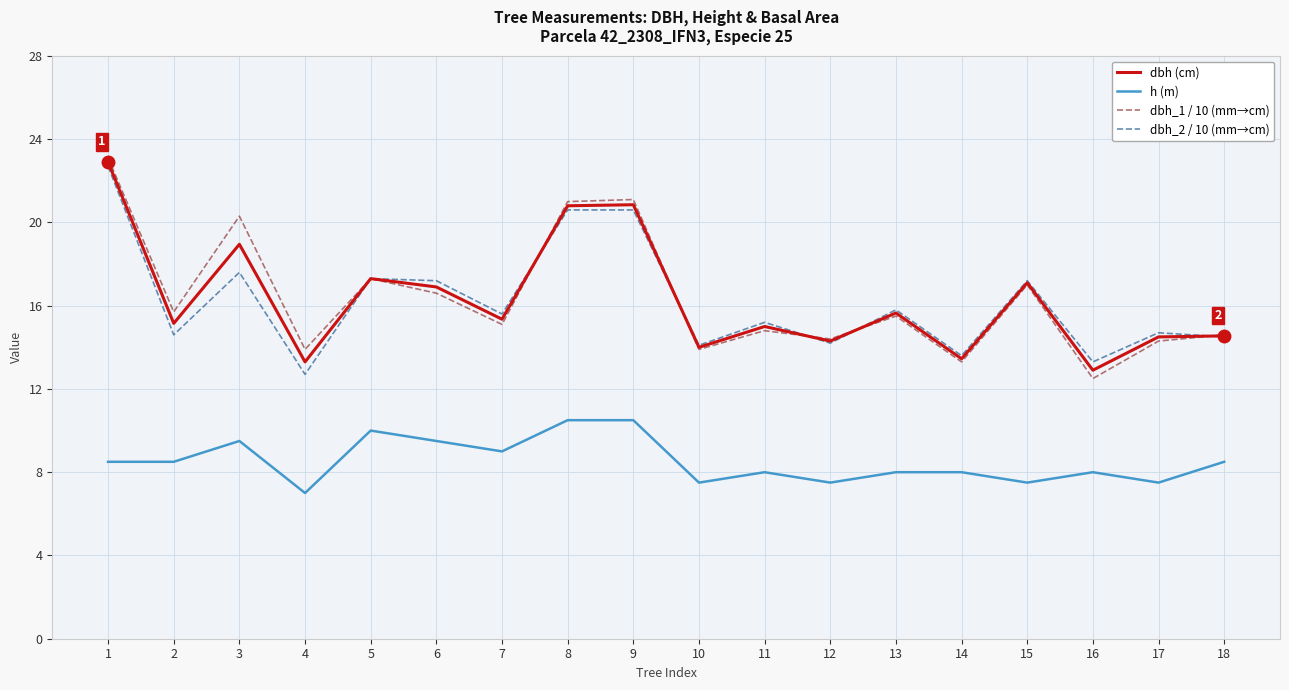

Does the chart have visible grid lines?

Yes